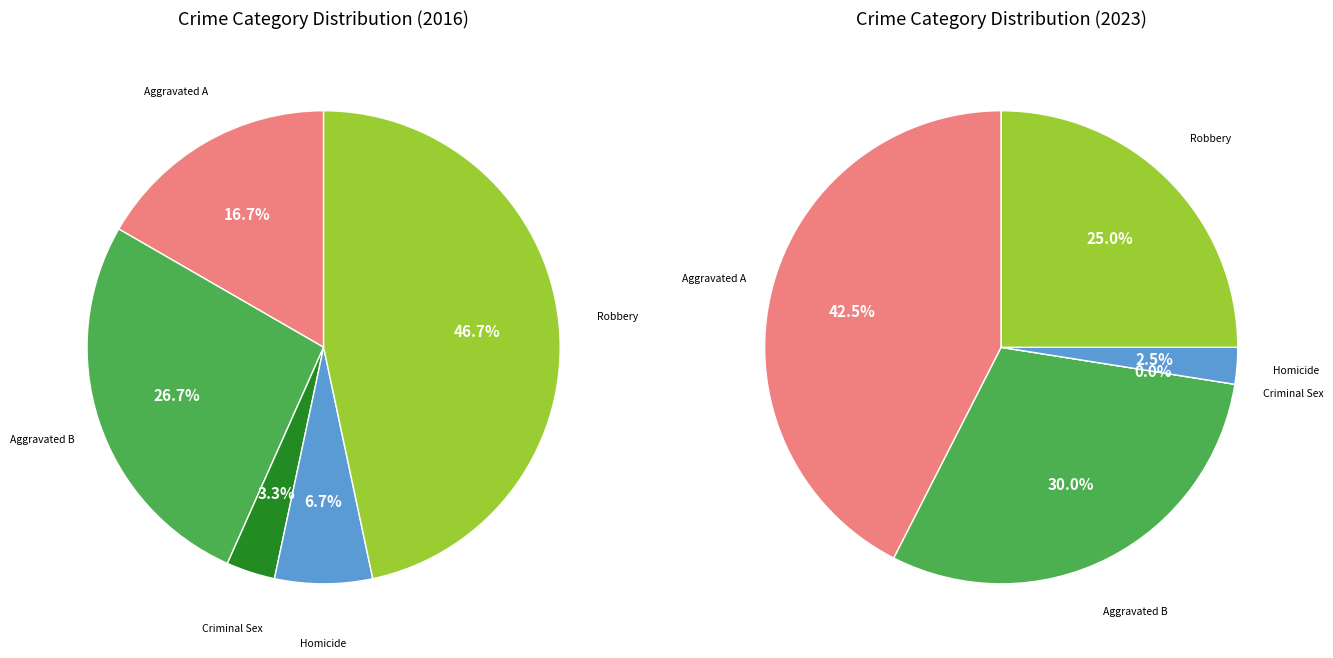

The Homicide slice represents 1% of the pie. True or false?

False